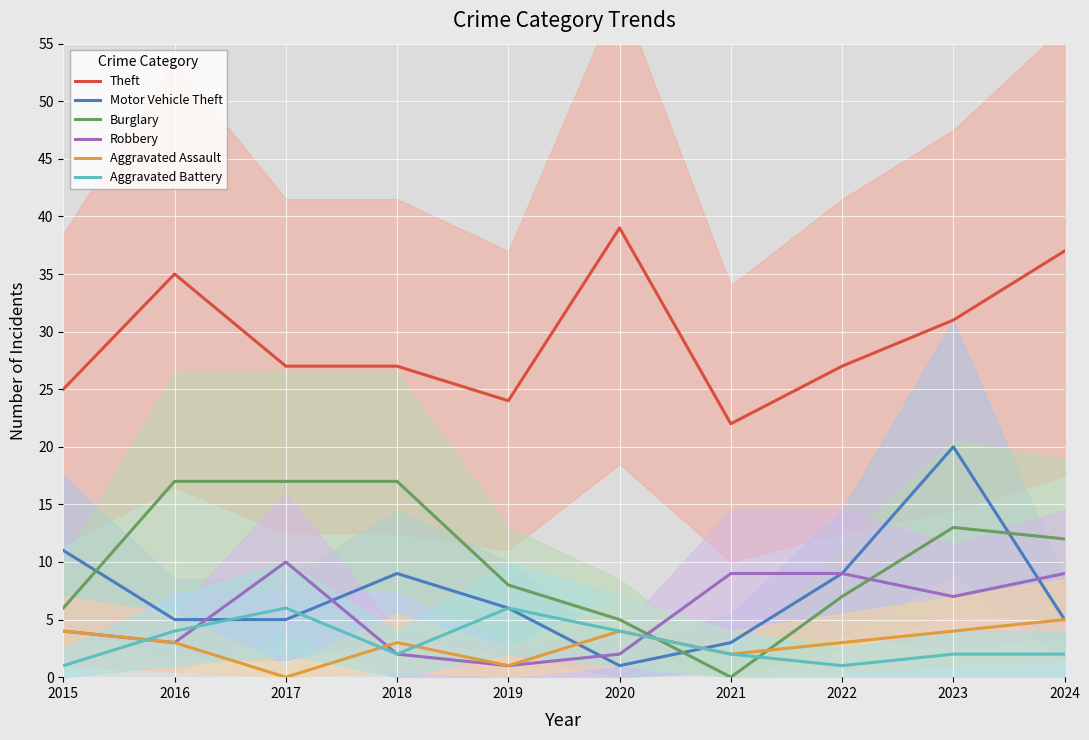

At how many categories does at least one series exceed 36?

2